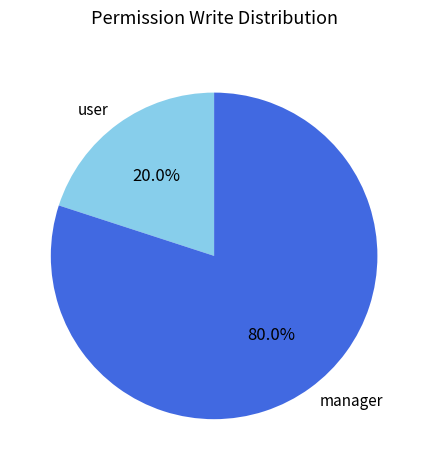

To the nearest percent, what is the average slice percentage?

50%